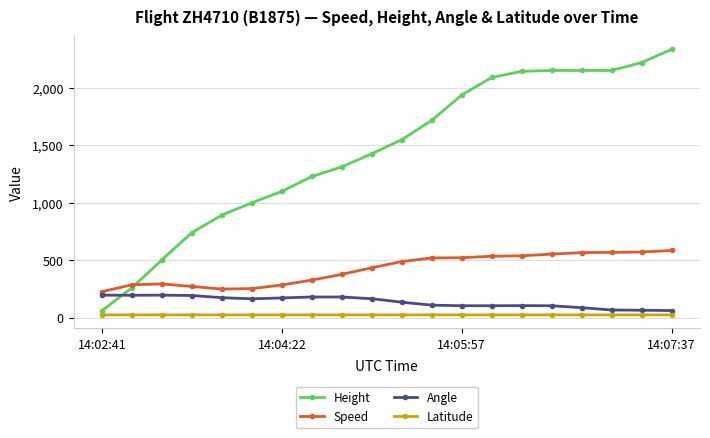

What is the minimum value for Speed?

225.9